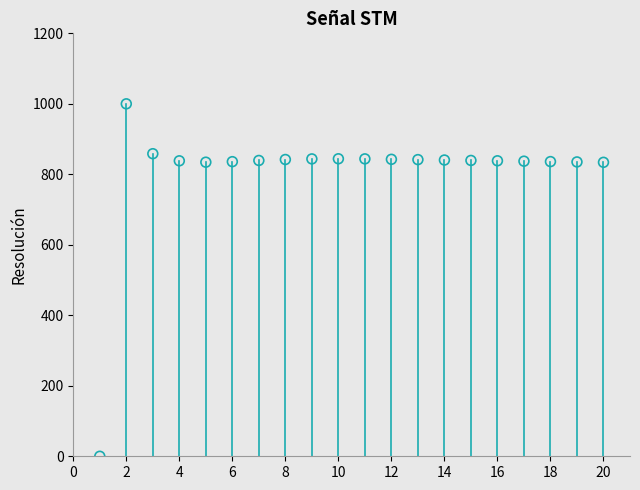

What is the range of X values (max minus min)?

19.0